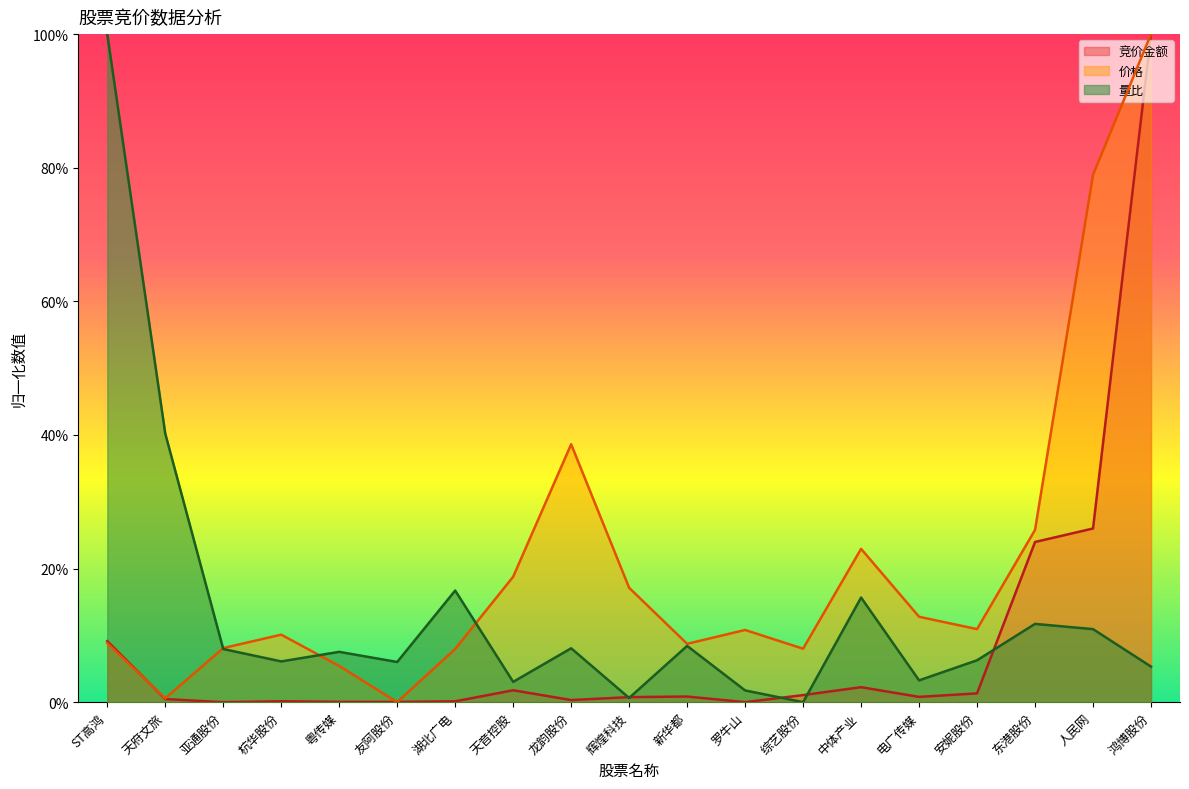

Which series has the widest spread of values?

竞价金额